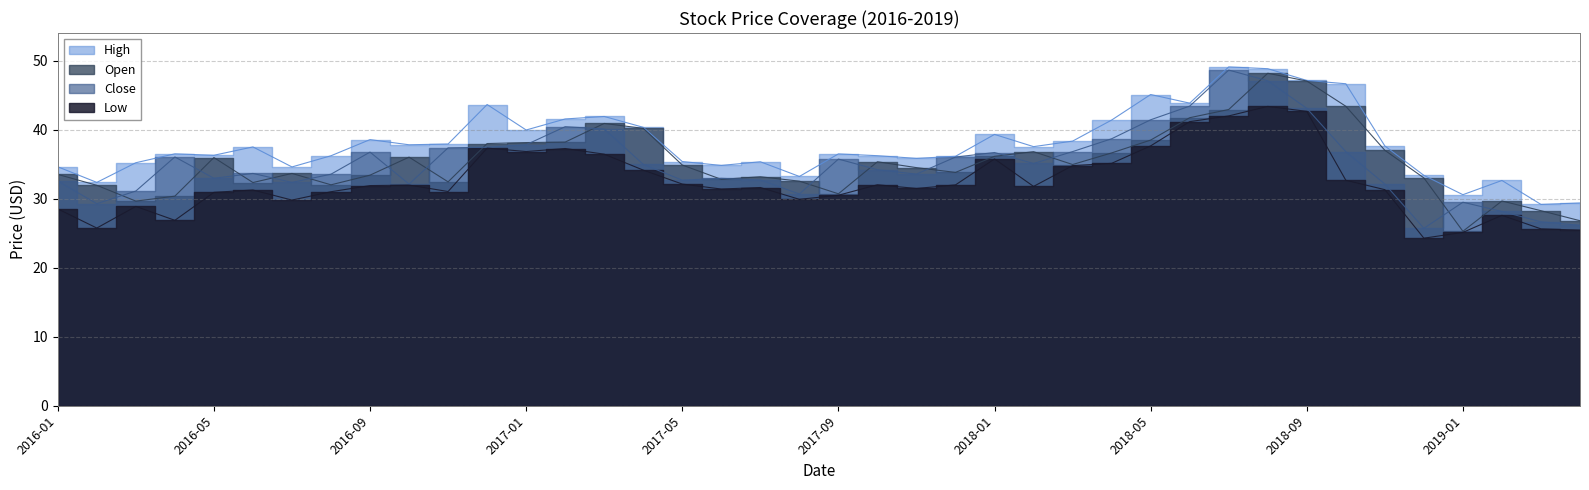

Reading left to right, what are all the values shown in this chart?

High: 34.6	32.3	35.2	36.5	36.3	37.5	34.6	36.2	38.5	37.8	37.9	43.6	39.9	41.5	41.9	40.3	35.4	34.8	35.3	33.2	36.5	36.2	35.8	36.1	39.3	37.5	38.3	41.4	45.1	43.8	49.1	48.8	47.1	46.6	37.6	33.4	30.6	32.6	29.2	29.4
Open: 33.5	31.9	29.6	30.4	36.0	32.3	33.6	32.0	33.4	36.0	32.4	38.0	38.1	38.2	40.9	40.2	34.9	32.8	33.2	32.5	30.7	35.3	34.5	33.8	36.1	36.8	34.9	36.6	38.5	41.7	42.9	48.2	47.0	43.4	37.0	33.0	25.3	29.7	28.2	26.8
Close: 32.5	29.3	31.1	36.0	33.0	33.6	32.4	33.5	36.7	32.1	37.4	37.4	37.8	40.4	40.1	35.0	32.7	32.9	32.7	30.7	35.7	34.2	33.5	36.0	36.7	35.1	36.8	38.7	41.4	43.4	48.6	47.1	43.1	36.8	32.1	25.7	29.5	28.1	26.6	26.1
Low: 28.5	25.7	28.9	26.9	30.9	31.2	29.8	31.0	31.9	32.0	31.0	37.3	36.8	37.3	36.4	34.1	32.1	31.4	31.6	29.9	30.5	32.0	31.5	32.0	35.8	31.8	34.8	35.1	37.6	41.2	42.0	43.4	42.6	32.7	31.3	24.3	25.1	27.6	25.6	25.4